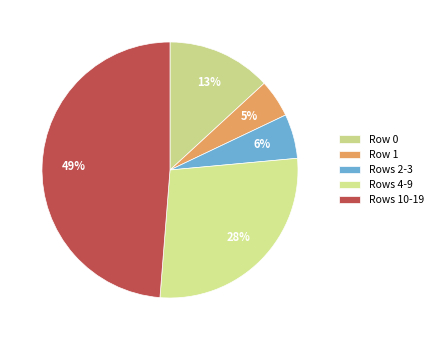

Count the number of slices in the pie.

5